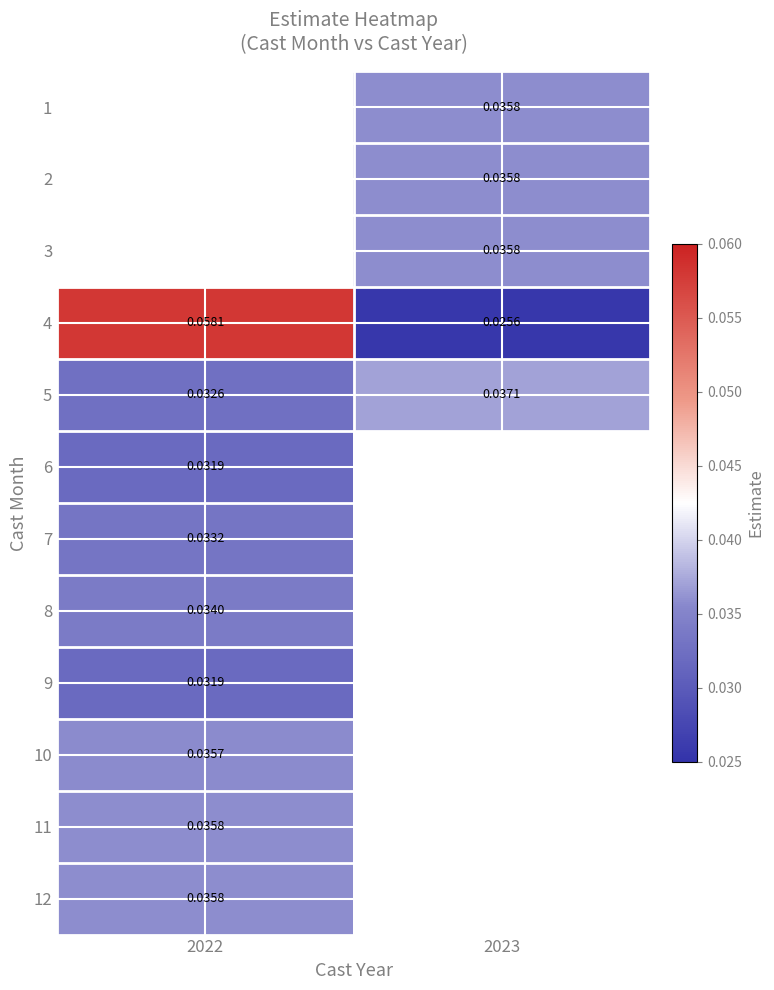

At which category does the chart reach its minimum across all series?

2023